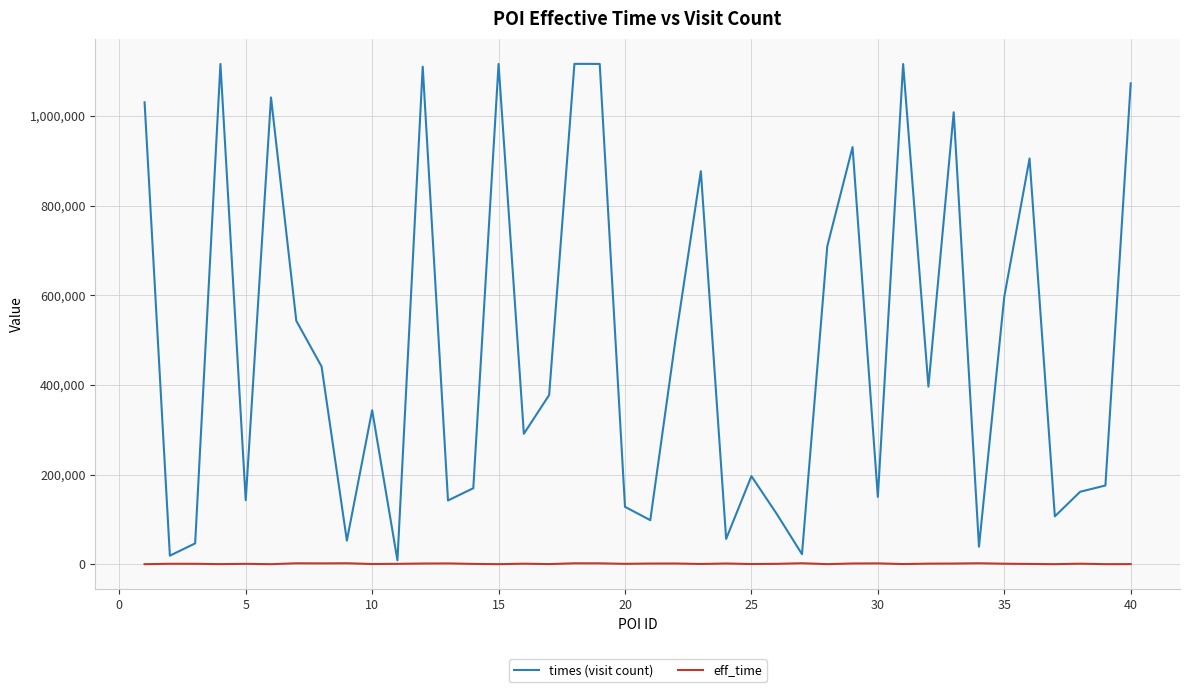

Rank the series by their average value, from lowest to highest.

eff_time, times (visit count)